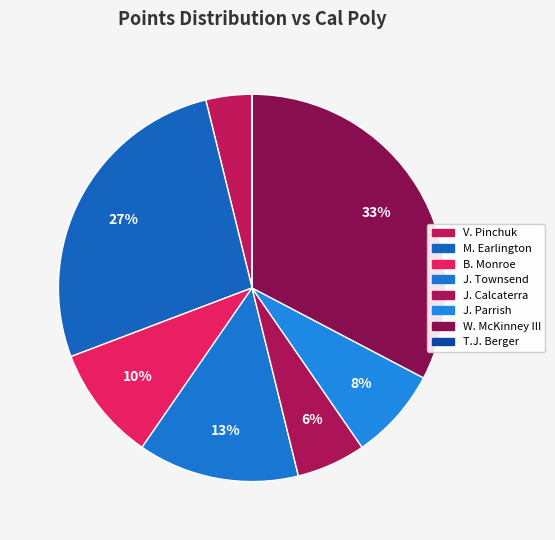

To the nearest percent, what is the difference between the J. Calcaterra and V. Pinchuk slice percentages?

2%